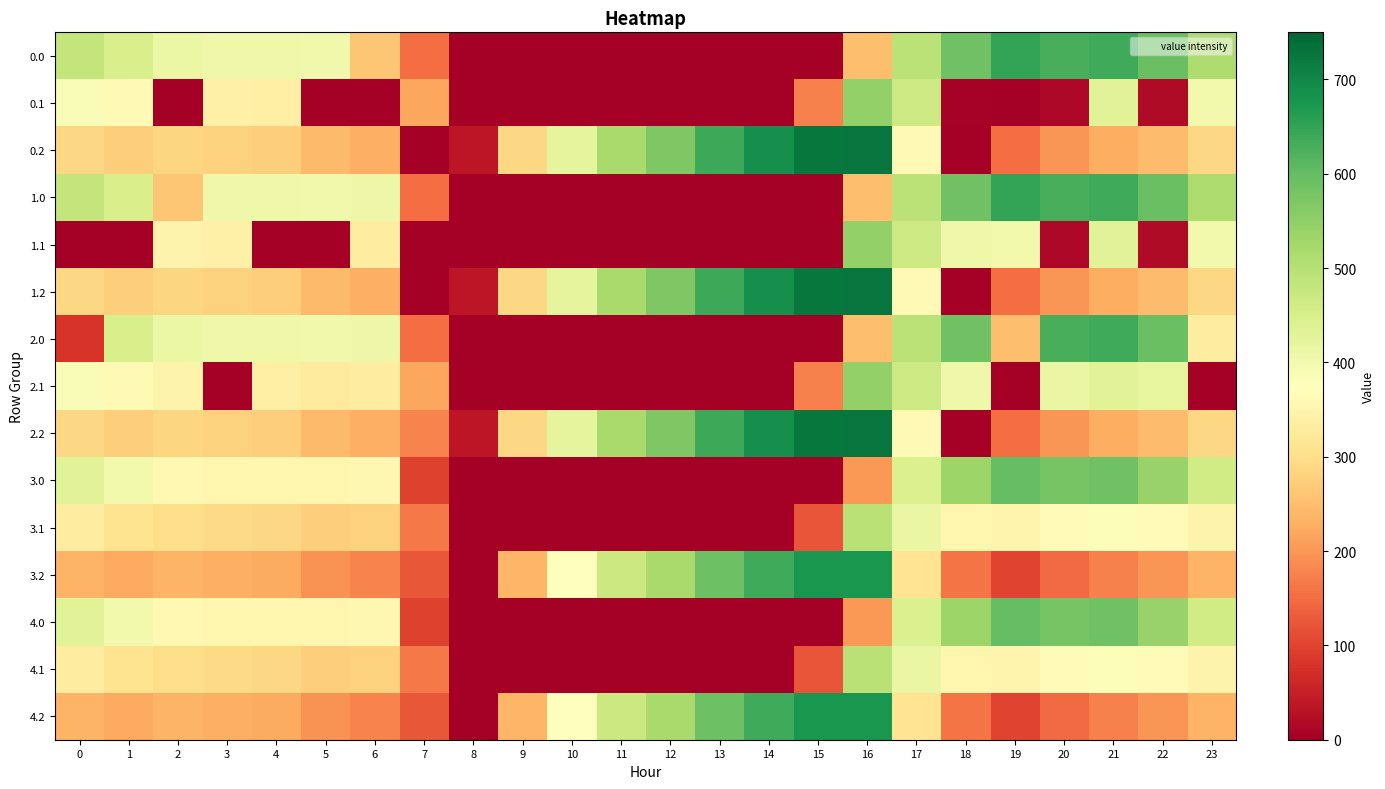

Rank the series by their maximum value, from highest to lowest.

0.2, 1.2, 2.2, 3.2, 4.2, 0.0, 1.0, 2.0, 3.0, 4.0, 0.1, 1.1, 2.1, 3.1, 4.1